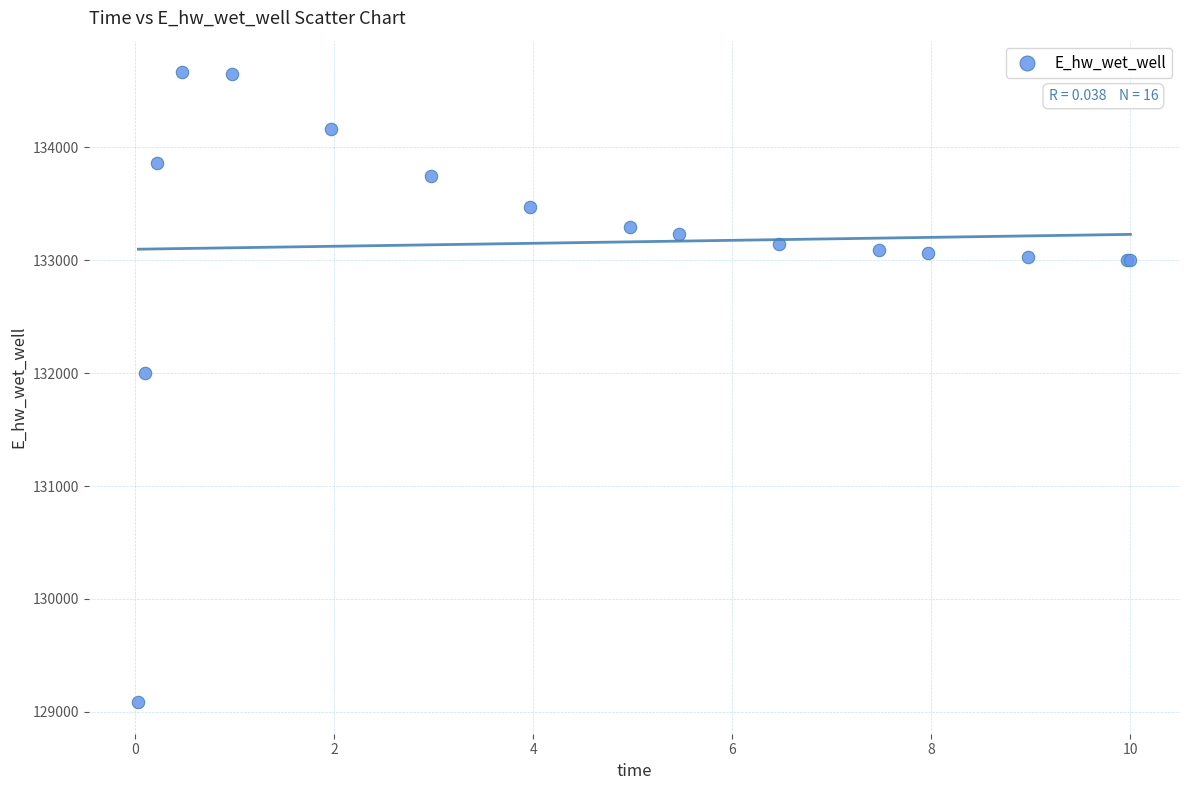

What Y value in the scatter plot is closest to 131875?

131996.8